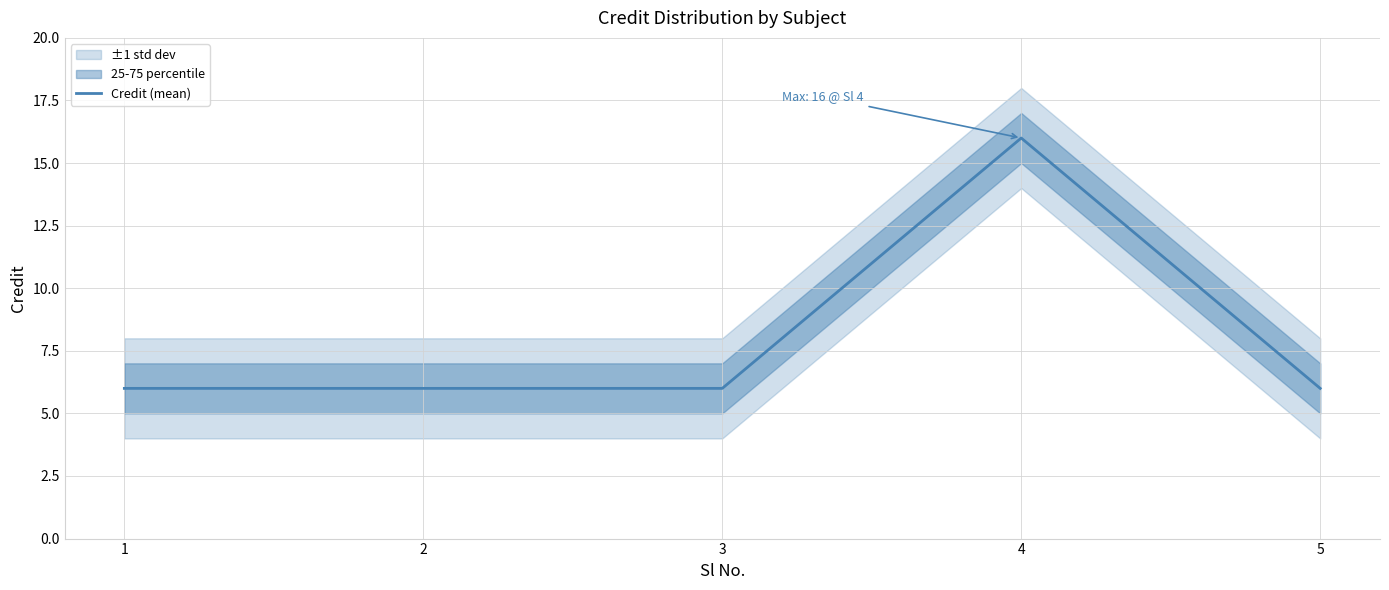

Which has a higher value, 5 or 3?

5